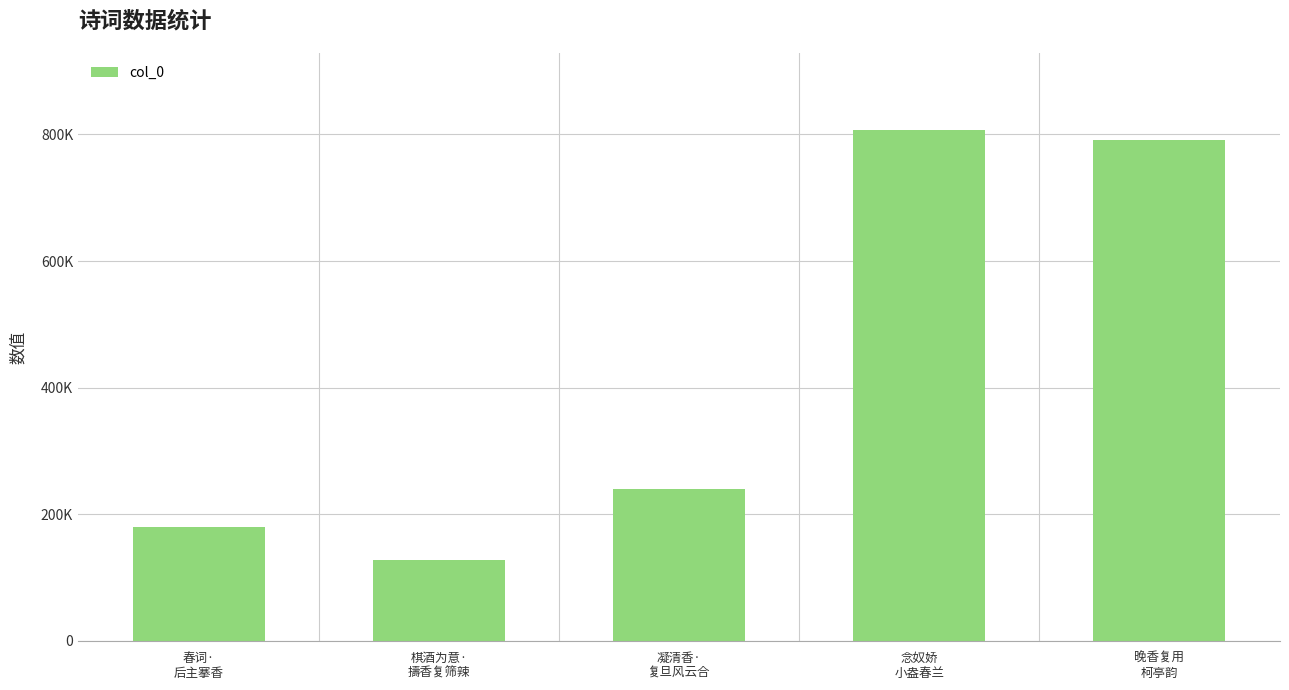

At which category does the chart reach its peak across all series?

念奴娇
小盎春兰